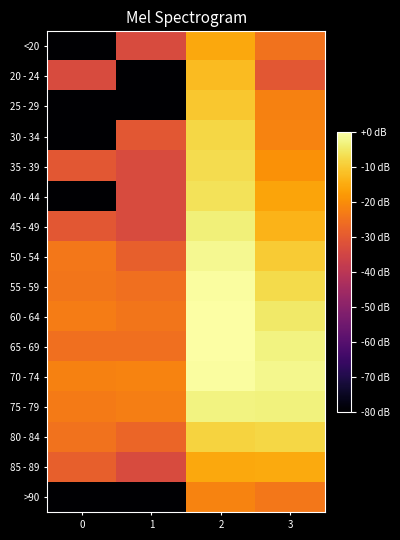

Reading left to right, extract all data points from this chart.

<20: 0=-93.3	1=-33.3	2=-15.4	3=-24.9
20 - 24: 0=-33.3	1=-93.3	2=-12.5	3=-30.3
25 - 29: 0=-93.3	1=-93.3	2=-10.4	3=-22.2
30 - 34: 0=-93.3	1=-30.3	2=-8.1	3=-21.9
35 - 39: 0=-30.3	1=-33.3	2=-7.1	3=-19.2
40 - 44: 0=-93.3	1=-33.3	2=-6.1	3=-16.1
45 - 49: 0=-30.3	1=-33.3	2=-3.7	3=-13.5
50 - 54: 0=-23.8	1=-28.6	2=-1.7	3=-9.8
55 - 59: 0=-24.3	1=-25.5	2=-0.4	3=-7.4
60 - 64: 0=-22.9	1=-24.3	2=0.0	3=-4.9
65 - 69: 0=-25.5	1=-25.5	2=-0.0	3=-3.1
70 - 74: 0=-22.2	1=-21.9	2=-0.6	3=-1.9
75 - 79: 0=-23.3	1=-22.5	2=-3.1	3=-3.4
80 - 84: 0=-24.9	1=-27.3	2=-8.6	3=-8.1
85 - 89: 0=-28.6	1=-33.3	2=-15.4	3=-15.3
>90: 0=-93.3	1=-93.3	2=-21.6	3=-23.8